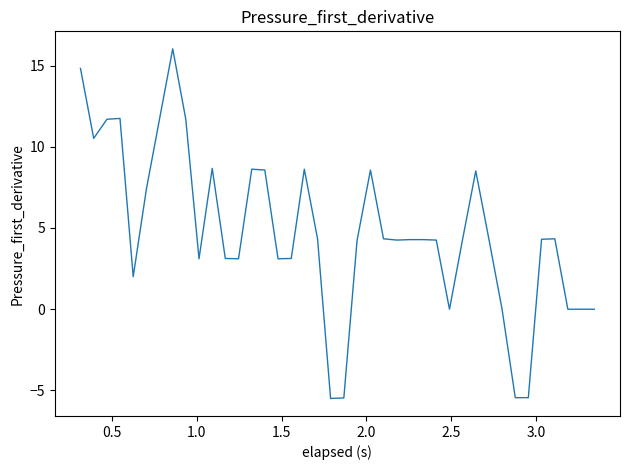

What is the difference between the maximum and minimum values?

21.5